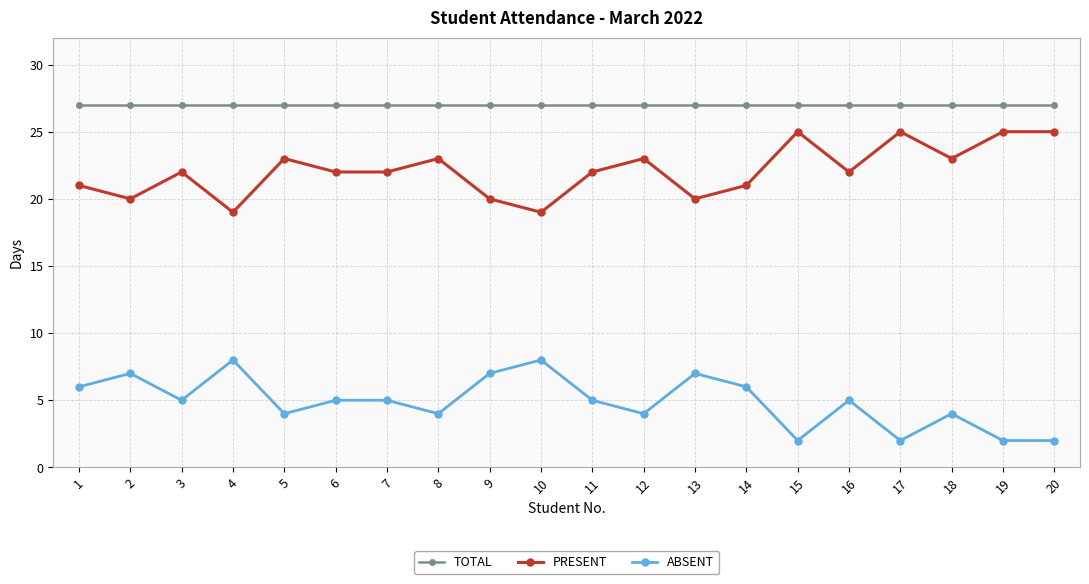

The PRESENT series shows 32 at 5. True or false?

False